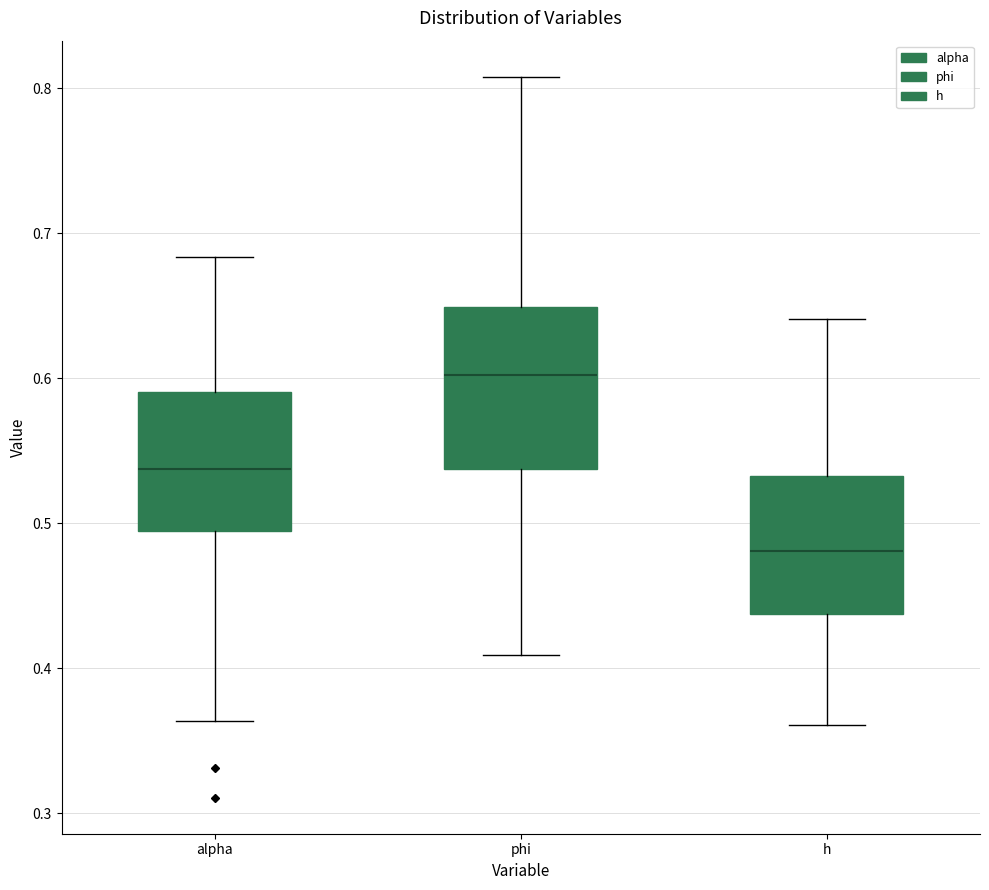

Which box has the highest median line?

phi